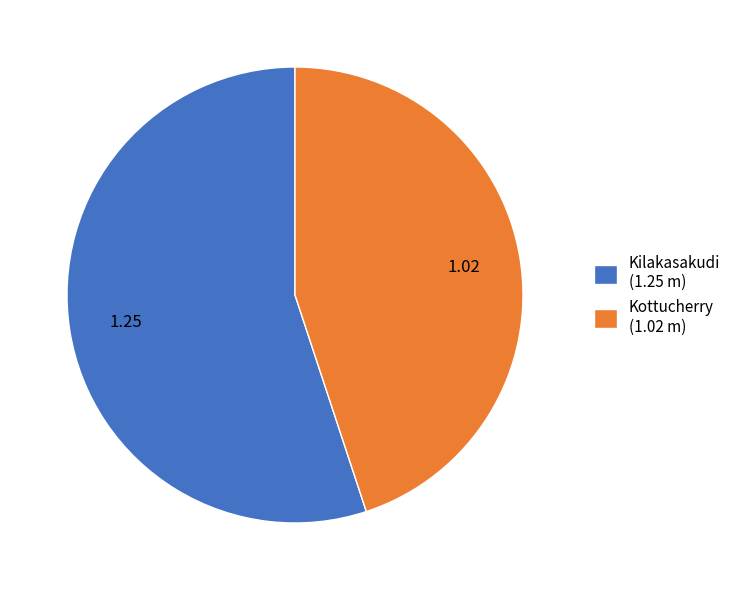

Is the sum of Kilakasakudi and Kottucherry greater than half?

Yes